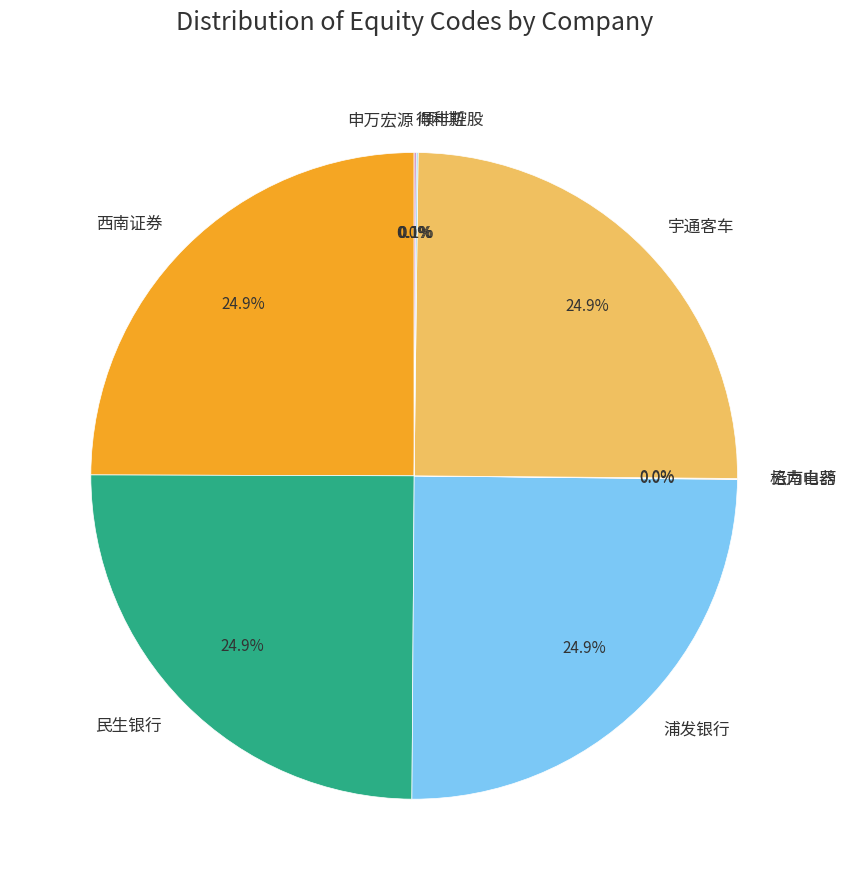

Does 西南证券 represent more than half of the total?

No